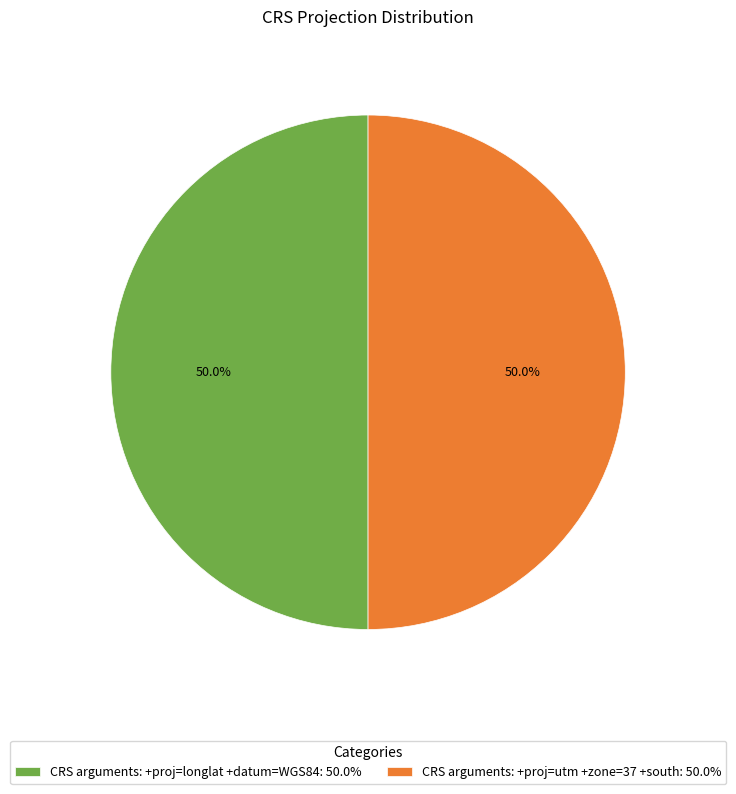

What is the ratio of the value at CRS arguments: +proj=utm +zone=37 +south: 50.0% to the value at CRS arguments: +proj=longlat +datum=WGS84: 50.0%?

1.0